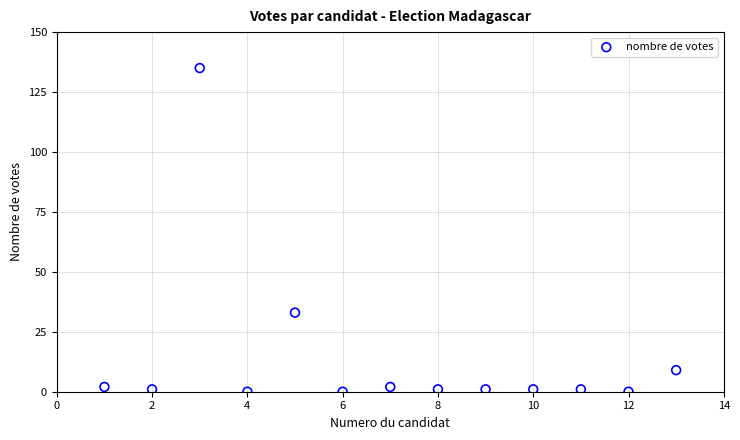

What Y value in the scatter plot is closest to 67?

33